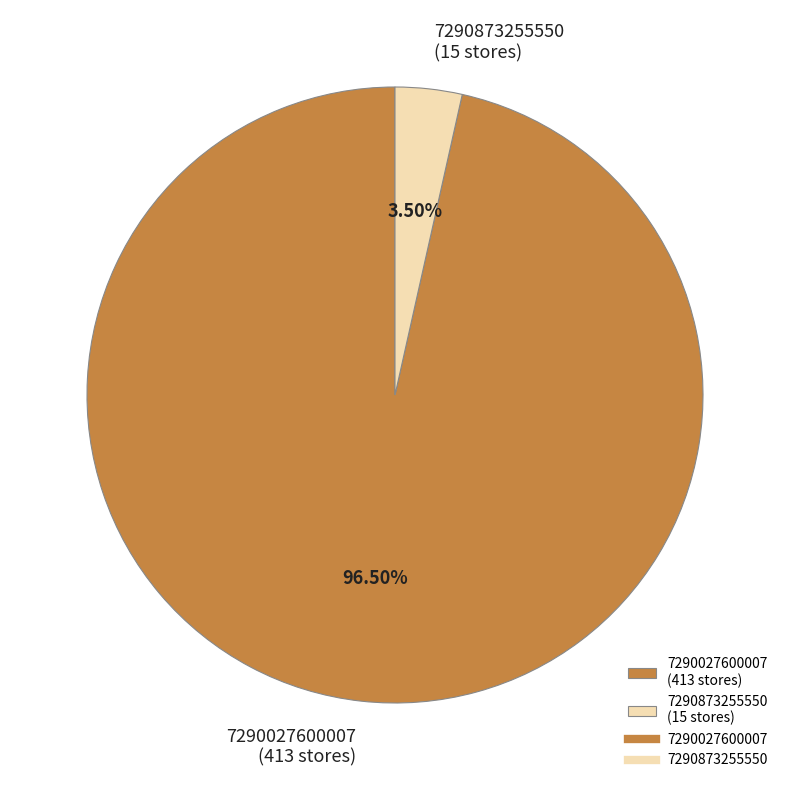

Is there any slice that represents more than half of the pie?

Yes